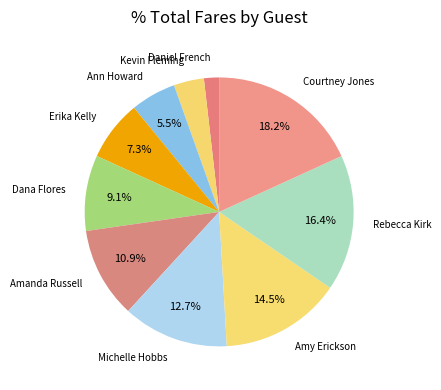

Combined, what portion of the pie is Ann Howard and Michelle Hobbs?

18.2%